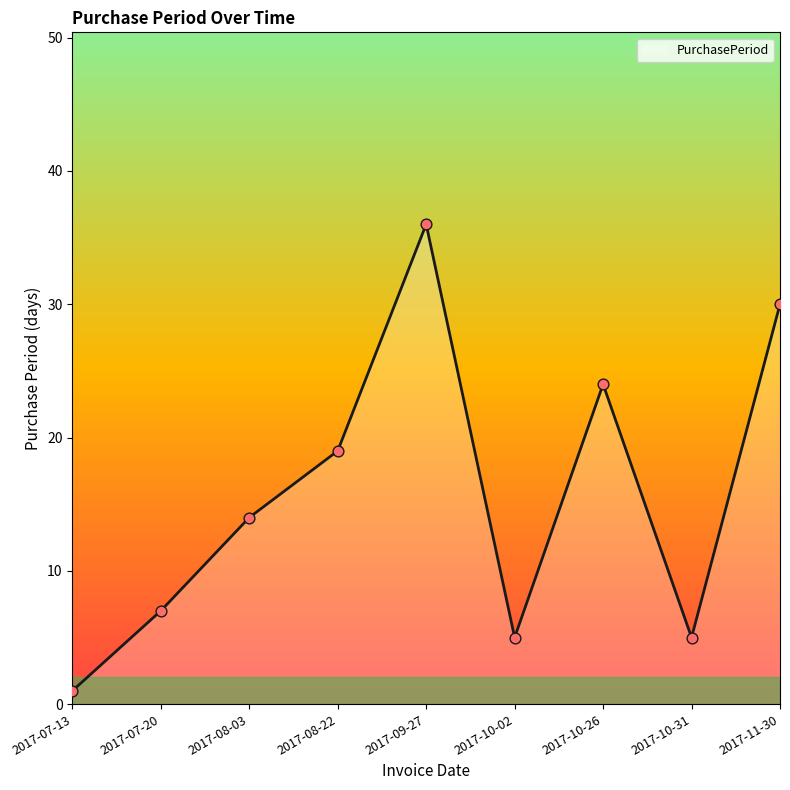

Which has a higher value, 2017-10-26 or 2017-10-31?

2017-10-26